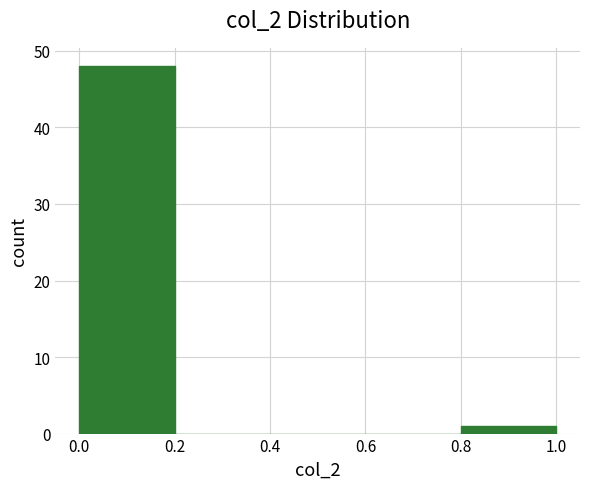

Reading left to right, list every bar in this chart as the range it spans on the x-axis followed by its height. The values are not printed on the chart, so give them approximately, as read against the axis.

0.0 to 0.2: 48
0.2 to 0.4: 0
0.4 to 0.6: 0
0.6 to 0.8: 0
0.8 to 1.0: 1